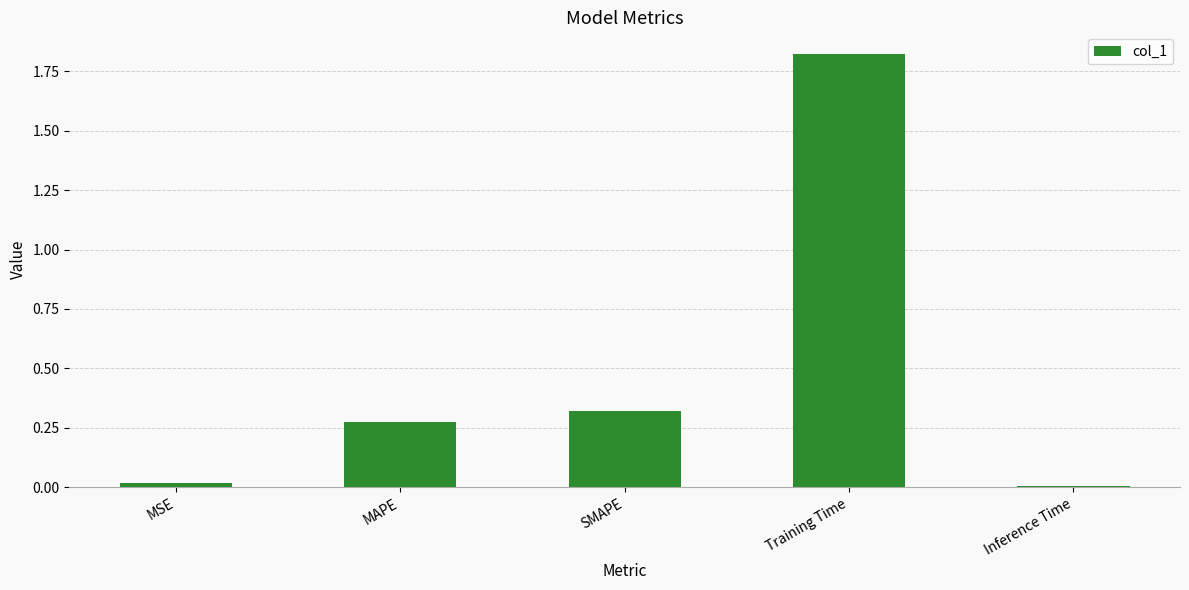

At which category does the chart reach its peak across all series?

Training Time